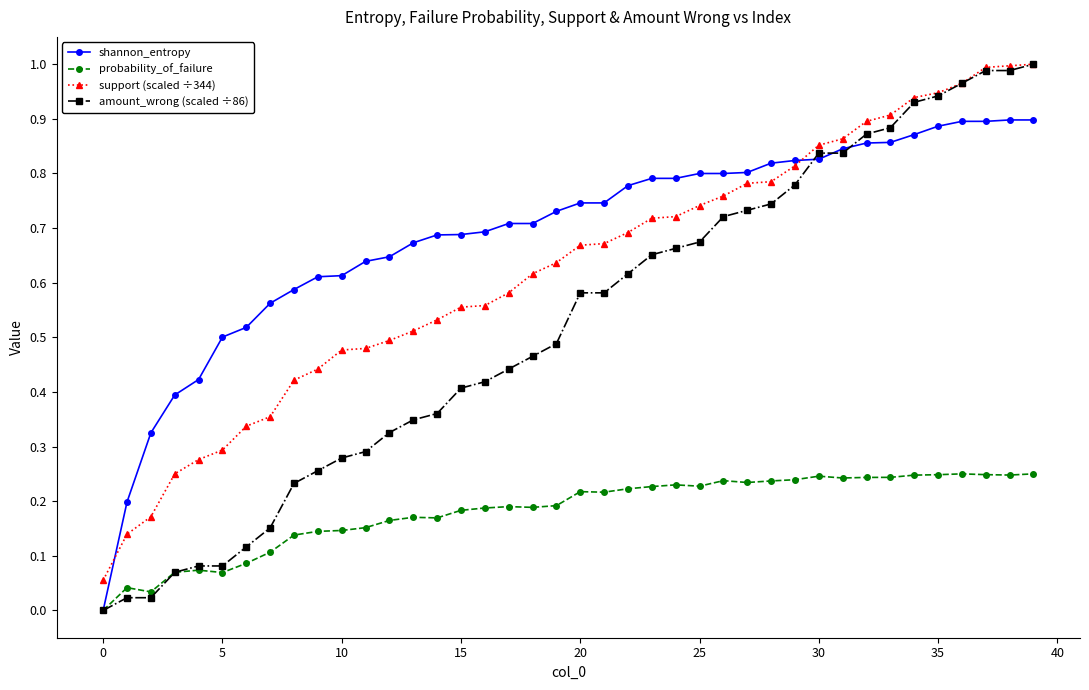

Which series has the largest total across all categories?

shannon_entropy